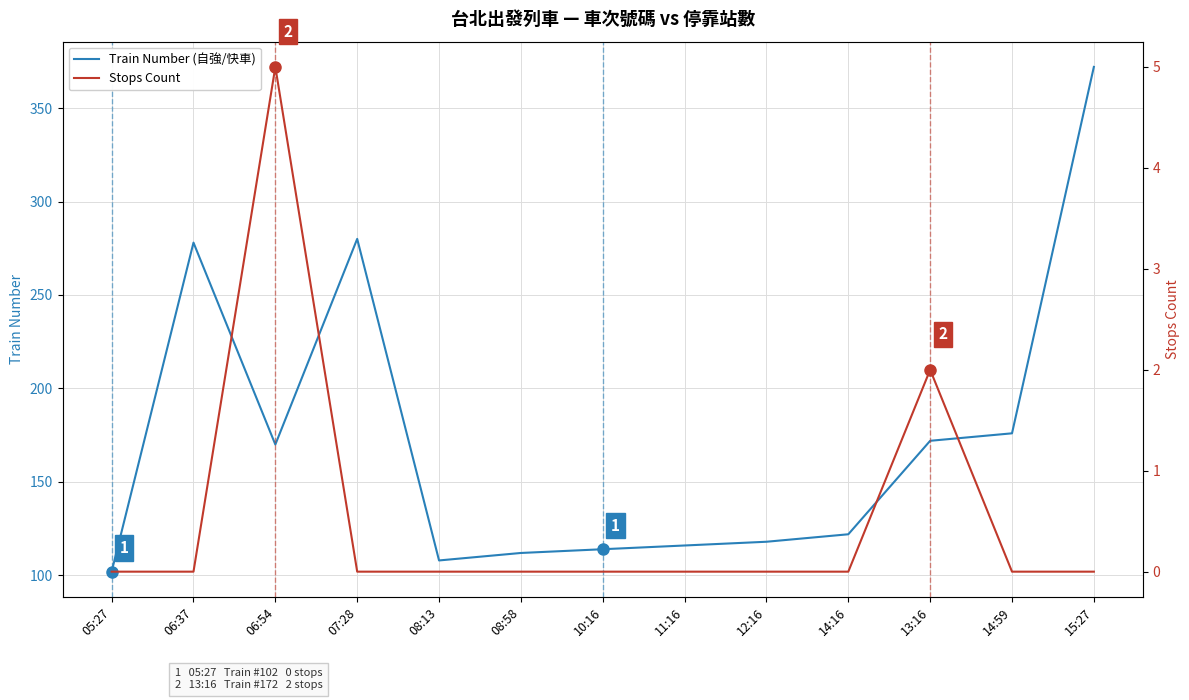

What is the label of the 8th point from the right?

08:58